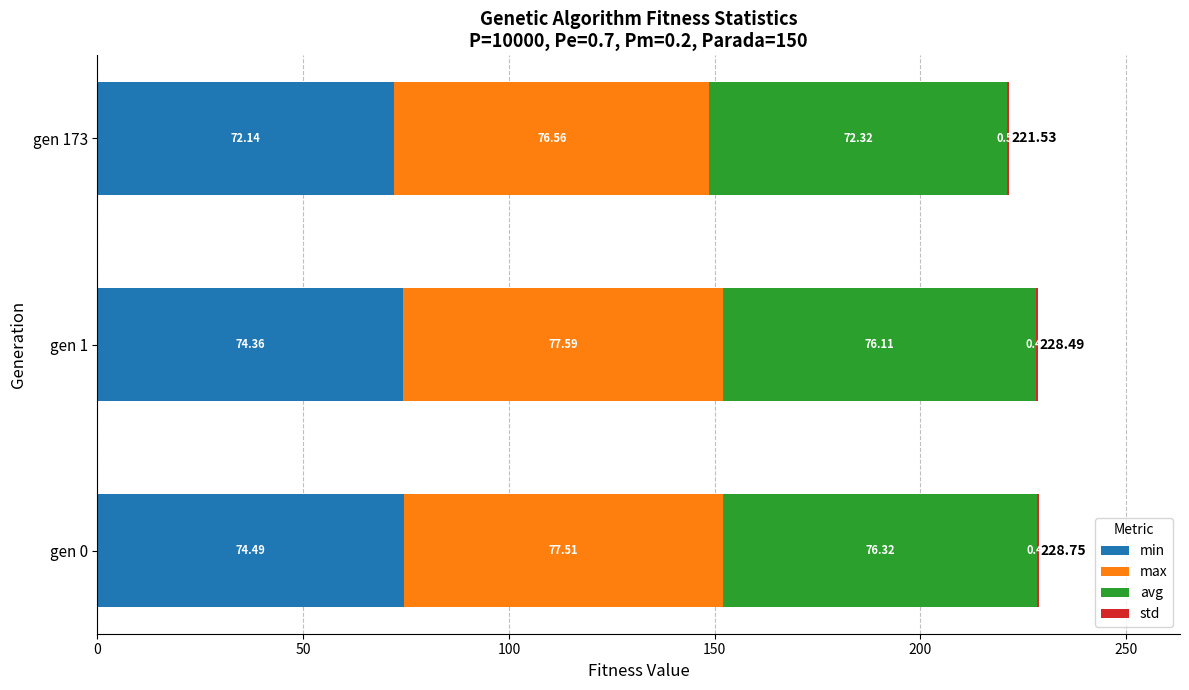

What is the sum of all min values?

221.0